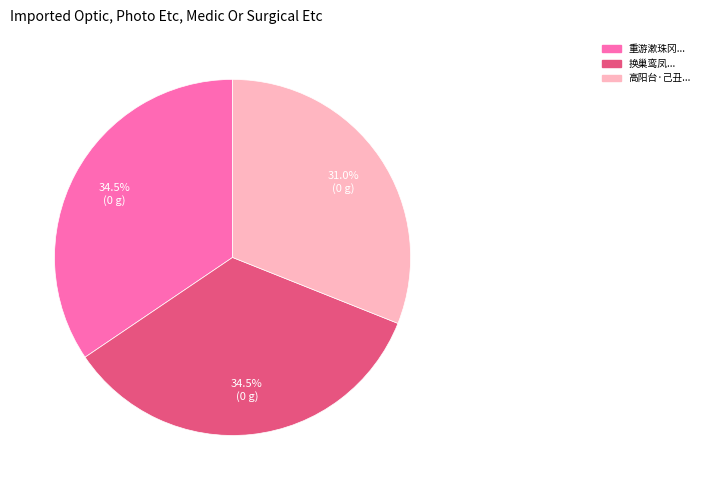

Is there a majority slice in this chart?

No